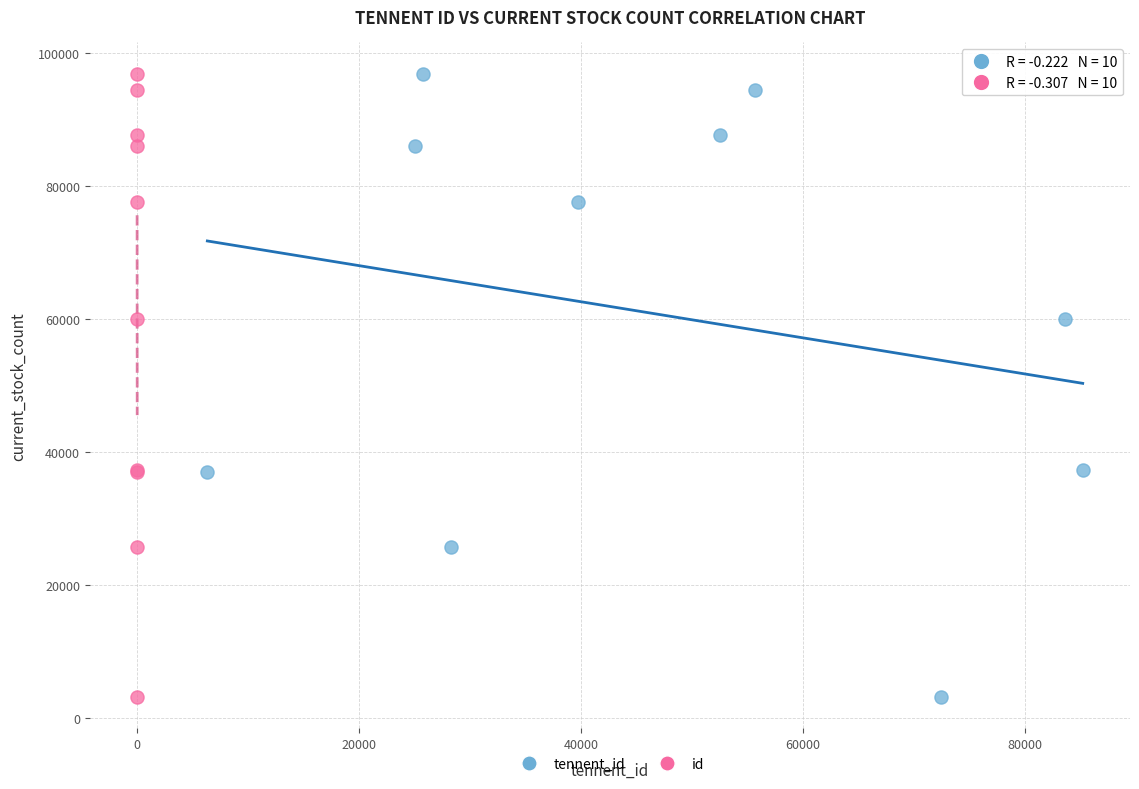

What are all the series names shown in the legend?

tennent_id, id